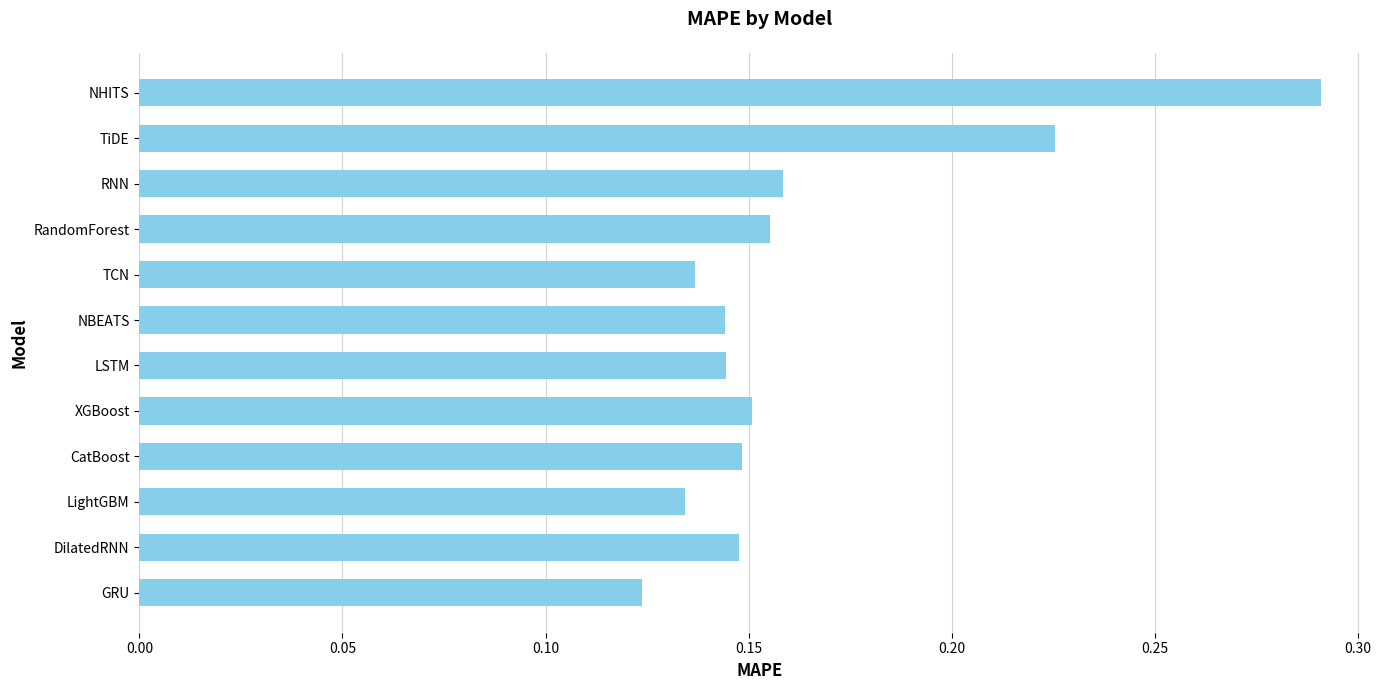

Between XGBoost and TiDE, which is larger?

TiDE